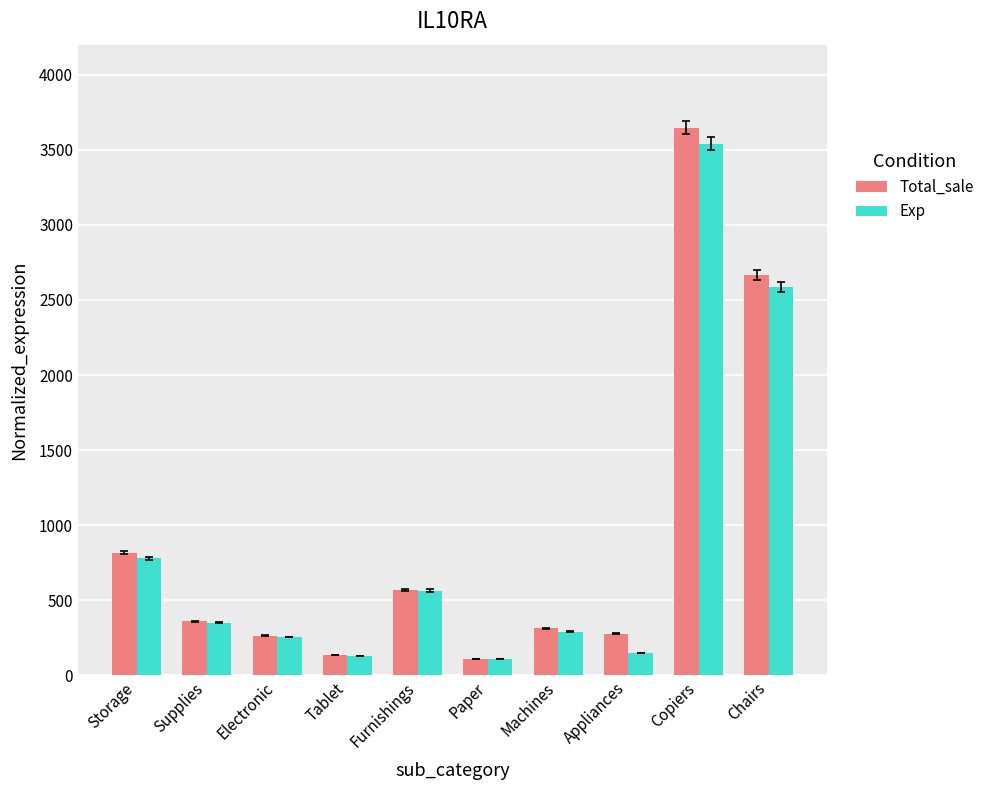

Which category has the highest value in the Exp series?

Copiers